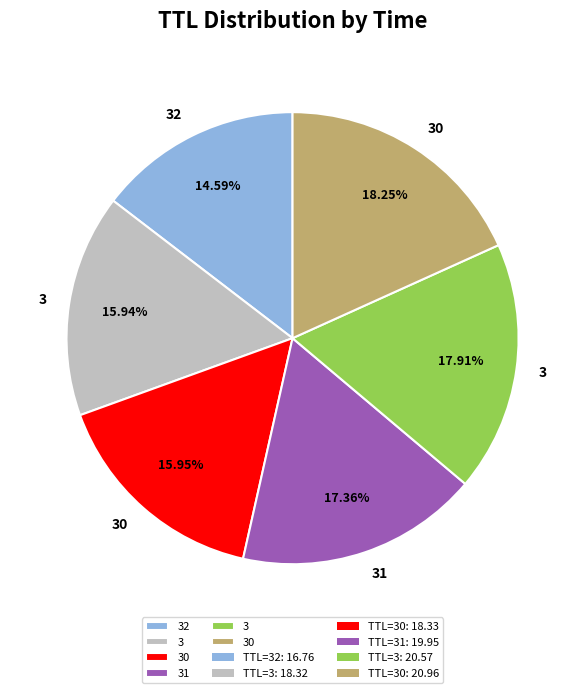

Is there a majority slice in this chart?

No